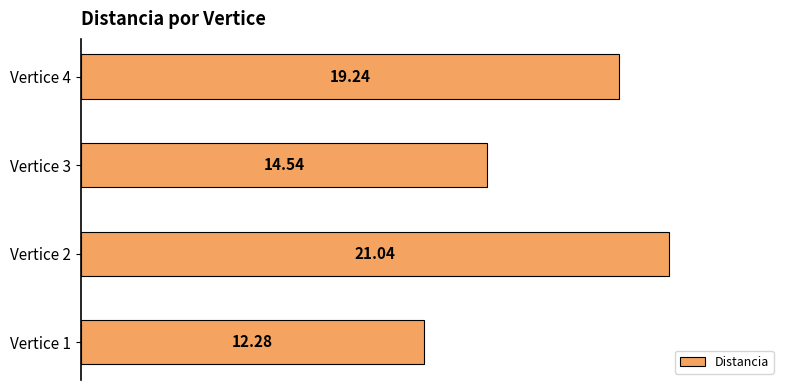

What is the difference between the maximum and minimum values?

8.8